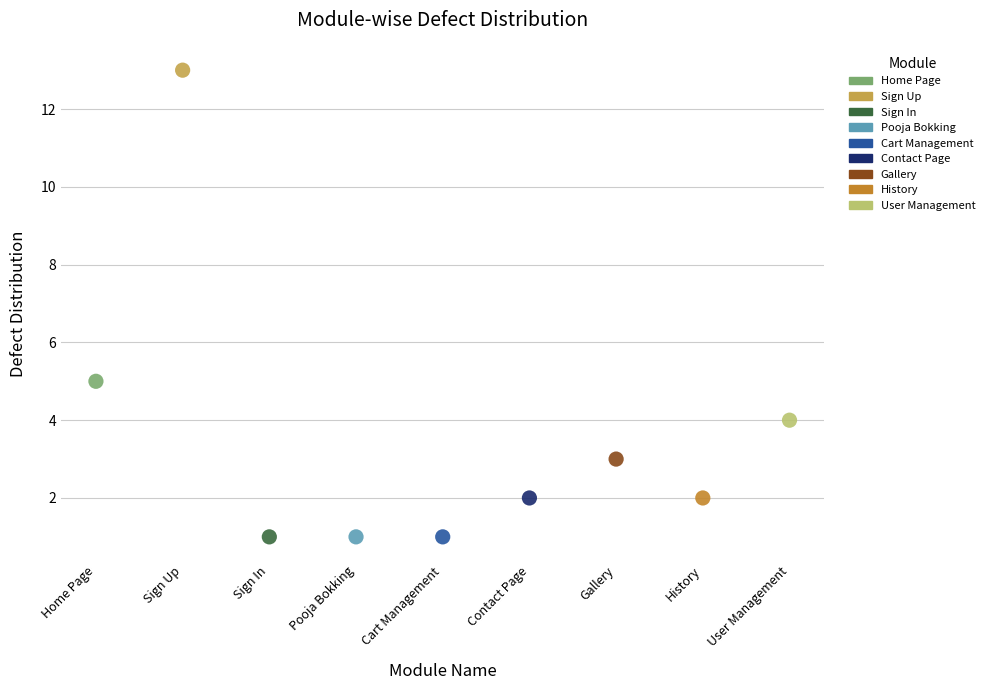

Which series reaches the maximum Y coordinate?

Sign Up